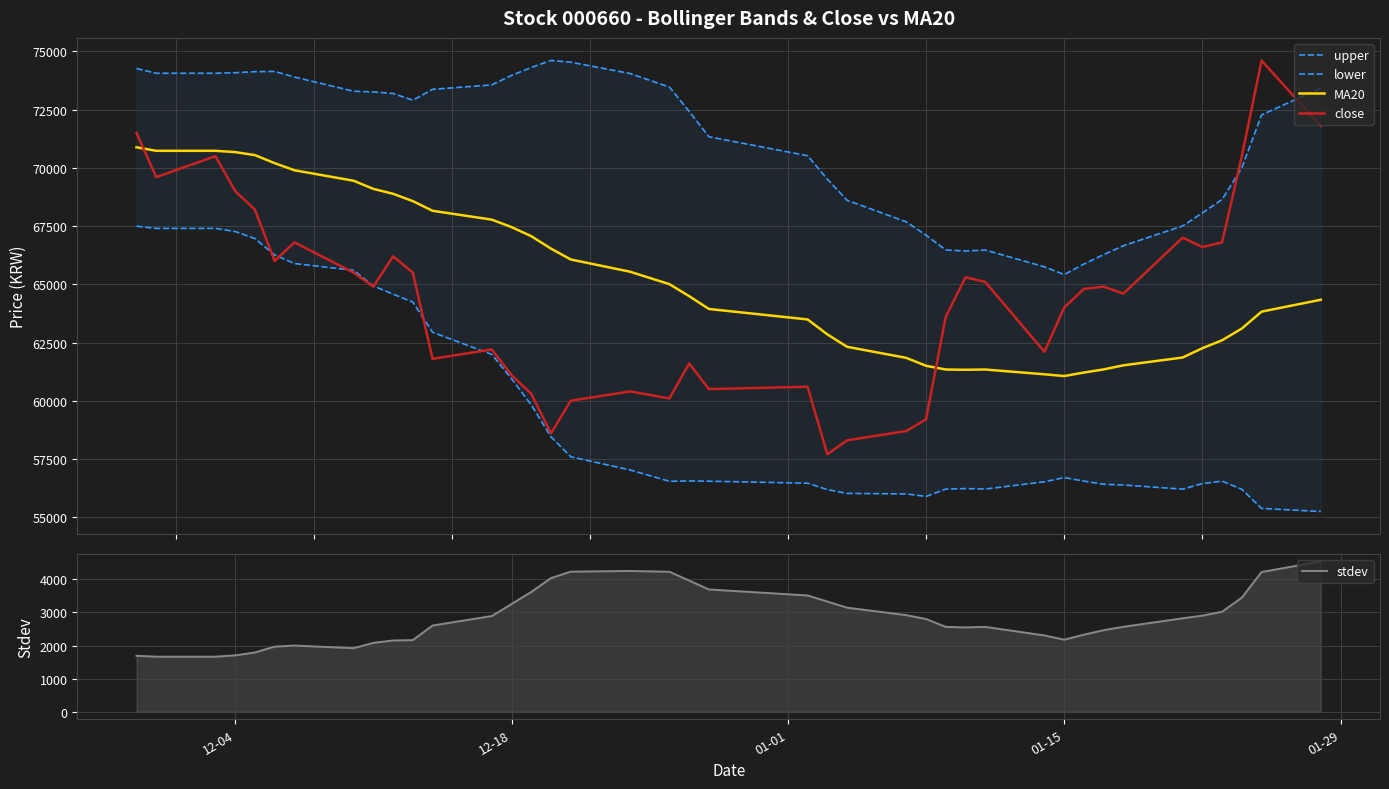

Which series has the widest spread of values?

close